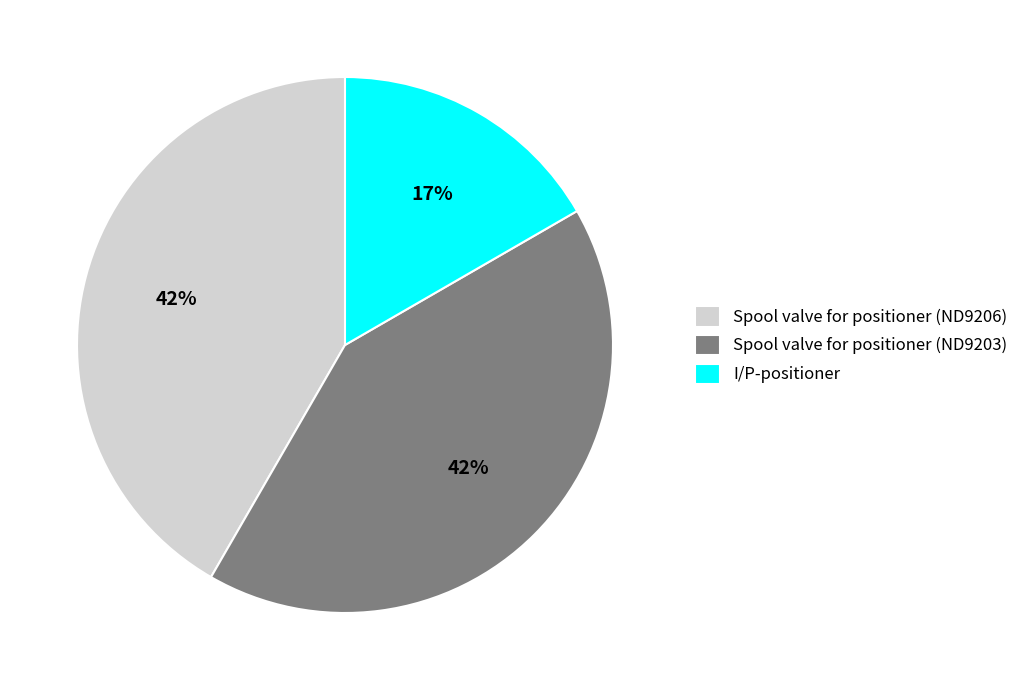

Between Spool valve for positioner (ND9203) and I/P-positioner, which is larger?

Spool valve for positioner (ND9203)